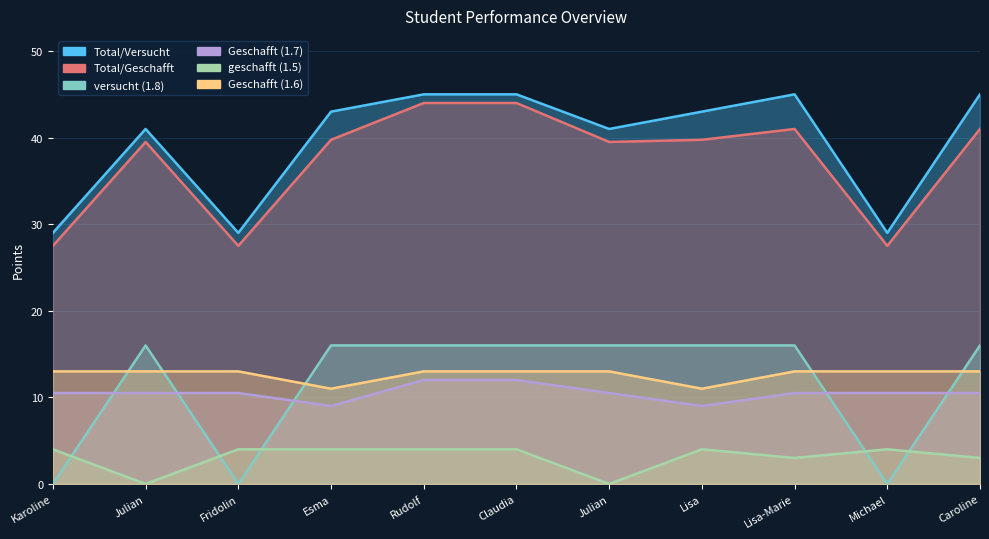

Is it true that geschafft (1.5) equals 4.4 at Caroline?

False